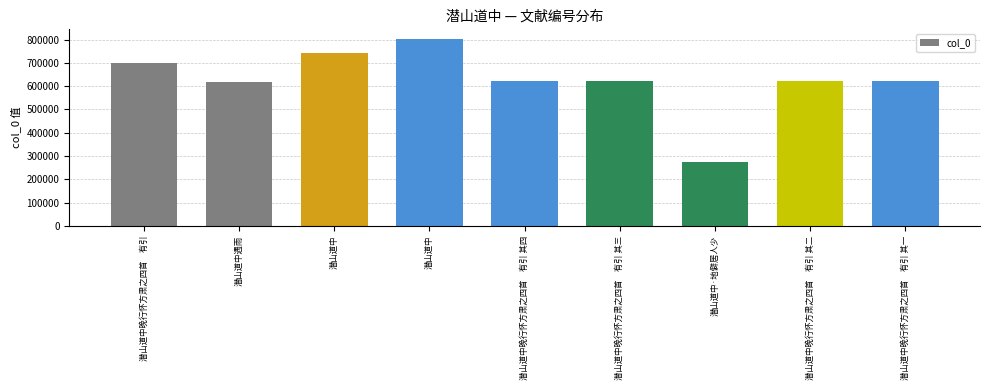

The value at 潜山道中·地僻居人少 is 174559. True or false?

False